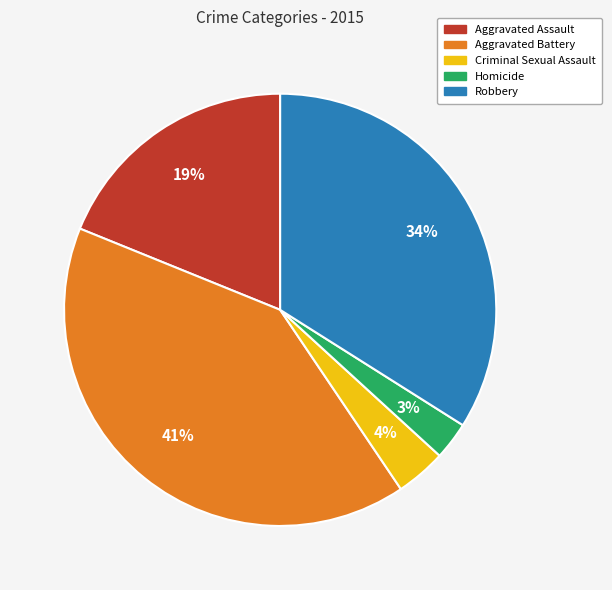

What is the smallest slice in the pie chart?

Homicide